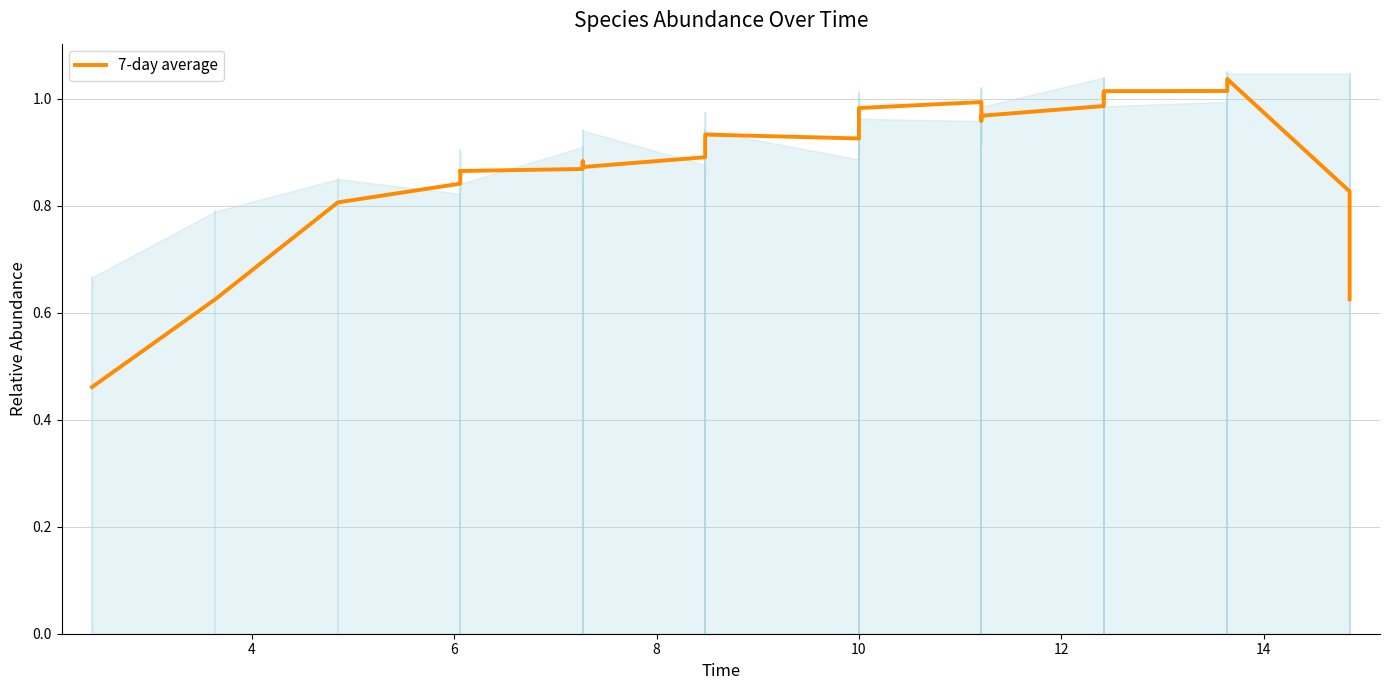

What is the difference between the maximum and second lowest values?

0.4